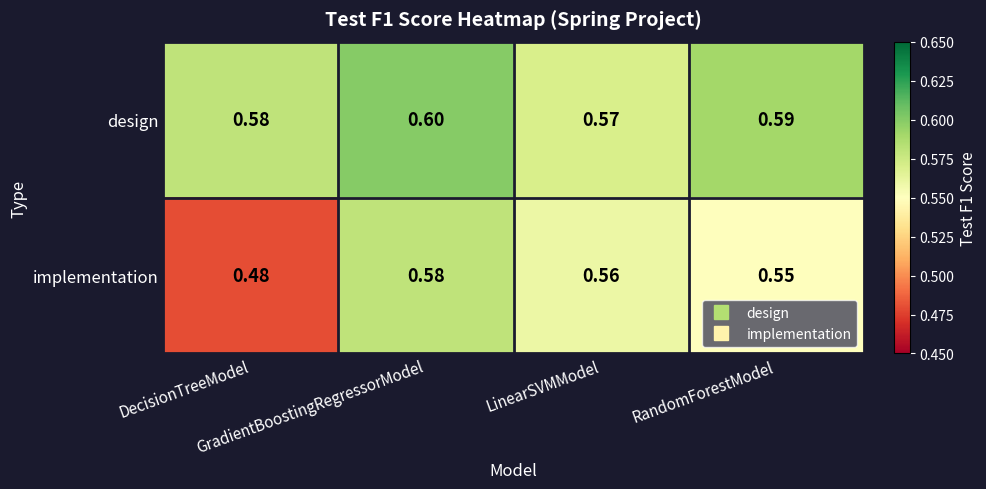

List the series in order of their peak value, lowest first.

implementation, design